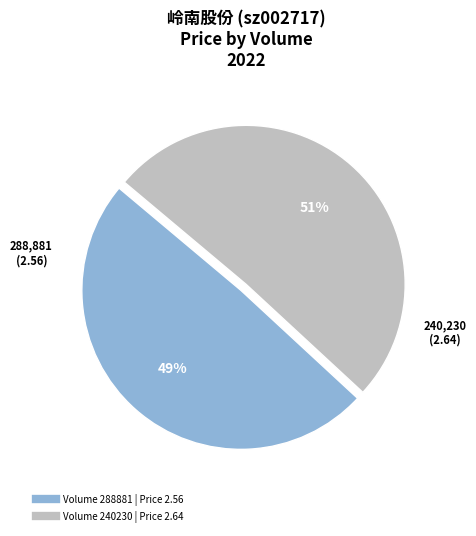

Count the number of slices in the pie.

2